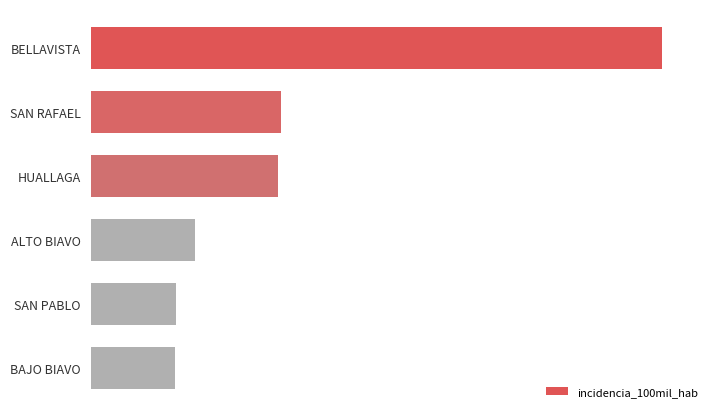

What is the difference between the maximum and minimum values?

843.9